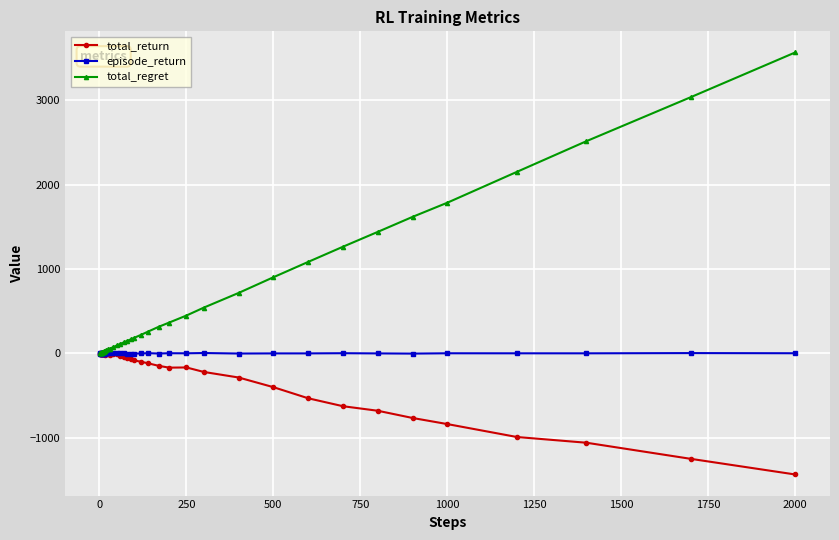

At how many categories does at least one series exceed 1151?

8